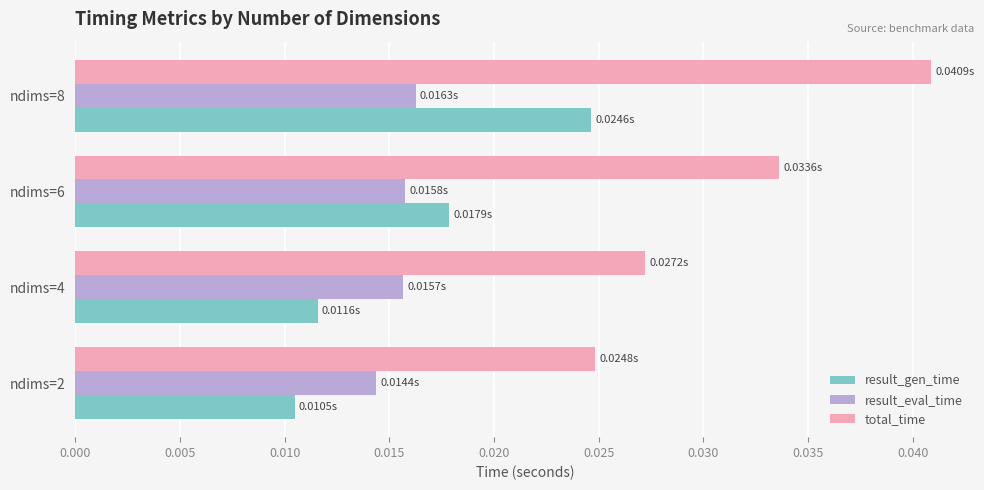

Which series has the largest total across all categories?

total_time